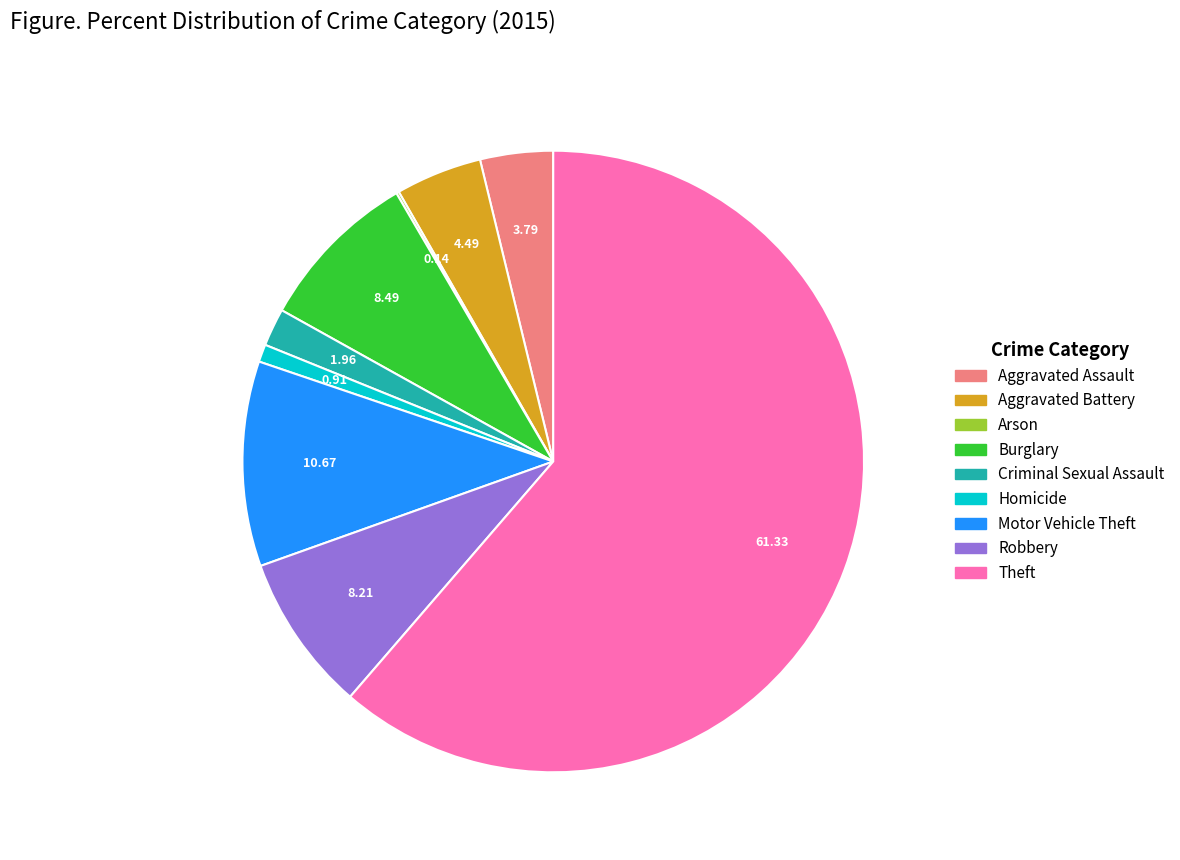

Which has a higher value, Theft or Aggravated Battery?

Theft